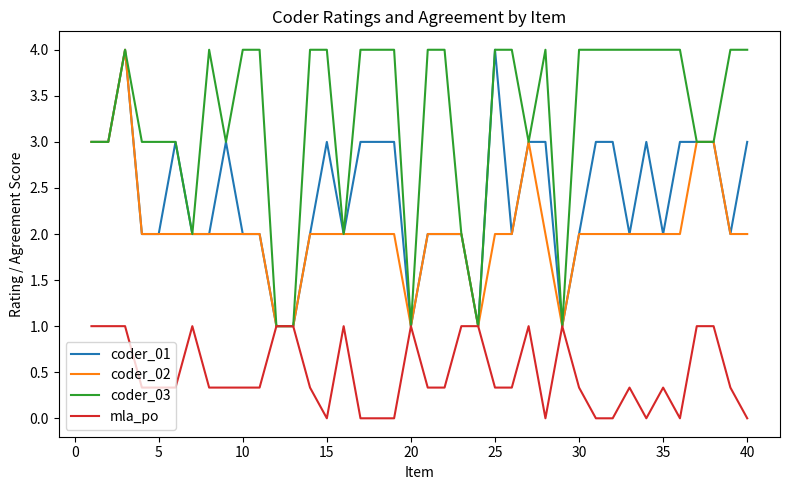

How many mla_po values are between 0 and 1?

40